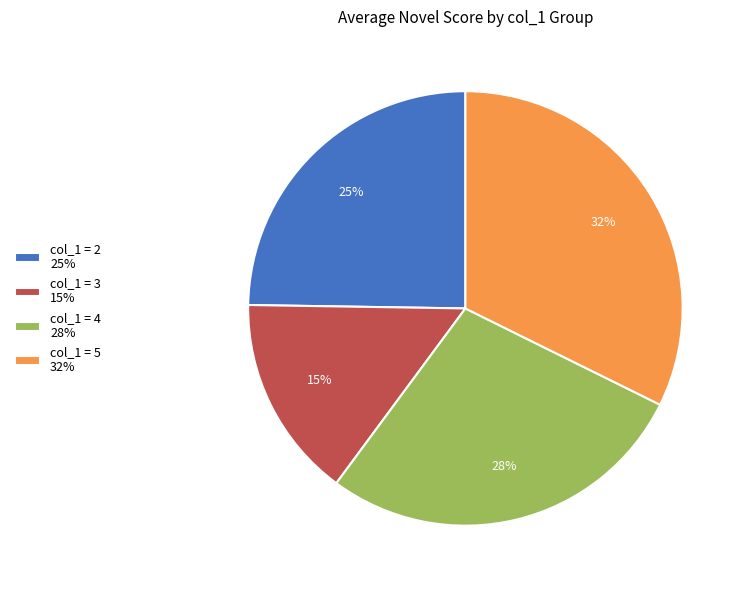

How many slices are in this pie chart?

4